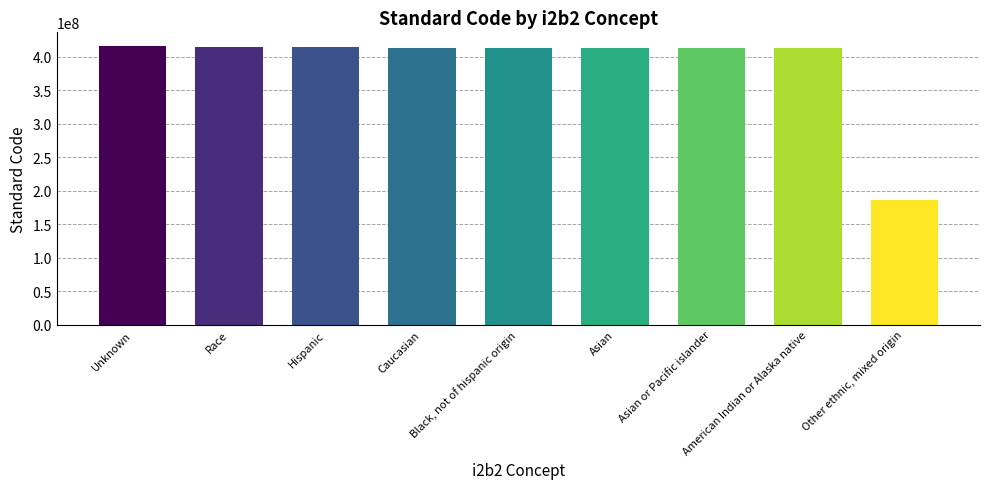

What is the label of the 1st bar from the left?

Unknown